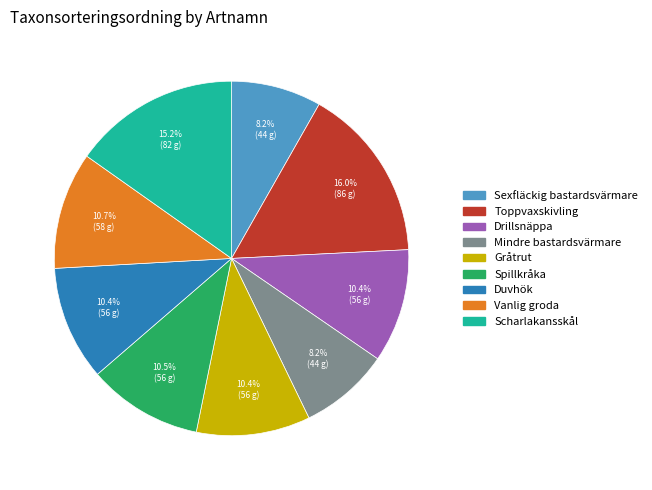

Combined, do Sexfläckig bastardsvärmare and Mindre bastardsvärmare account for over 50%?

No